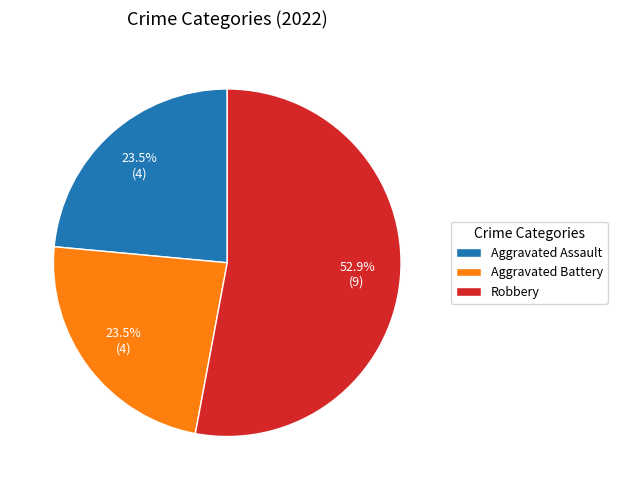

What is the ratio of the value at Aggravated Battery to the value at Aggravated Assault?

1.0